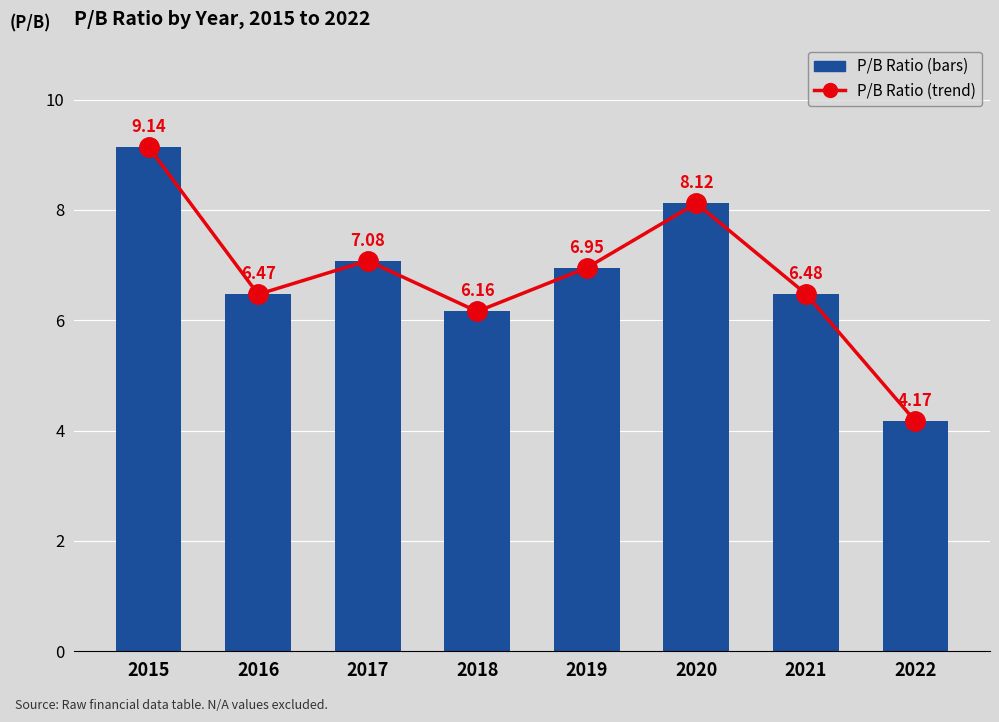

Rank the categories by P/B Ratio (trend) value from highest to lowest.

2015, 2020, 2017, 2019, 2021, 2016, 2018, 2022